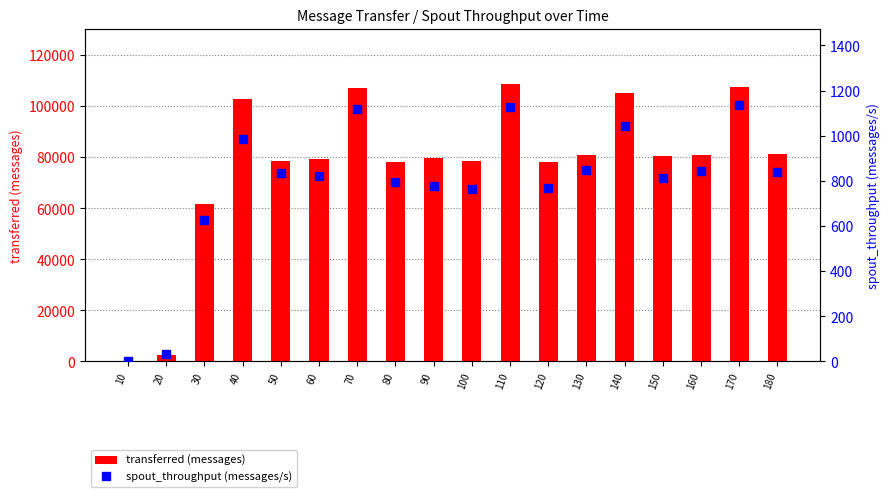

Which series has the widest spread of values?

transferred (messages)